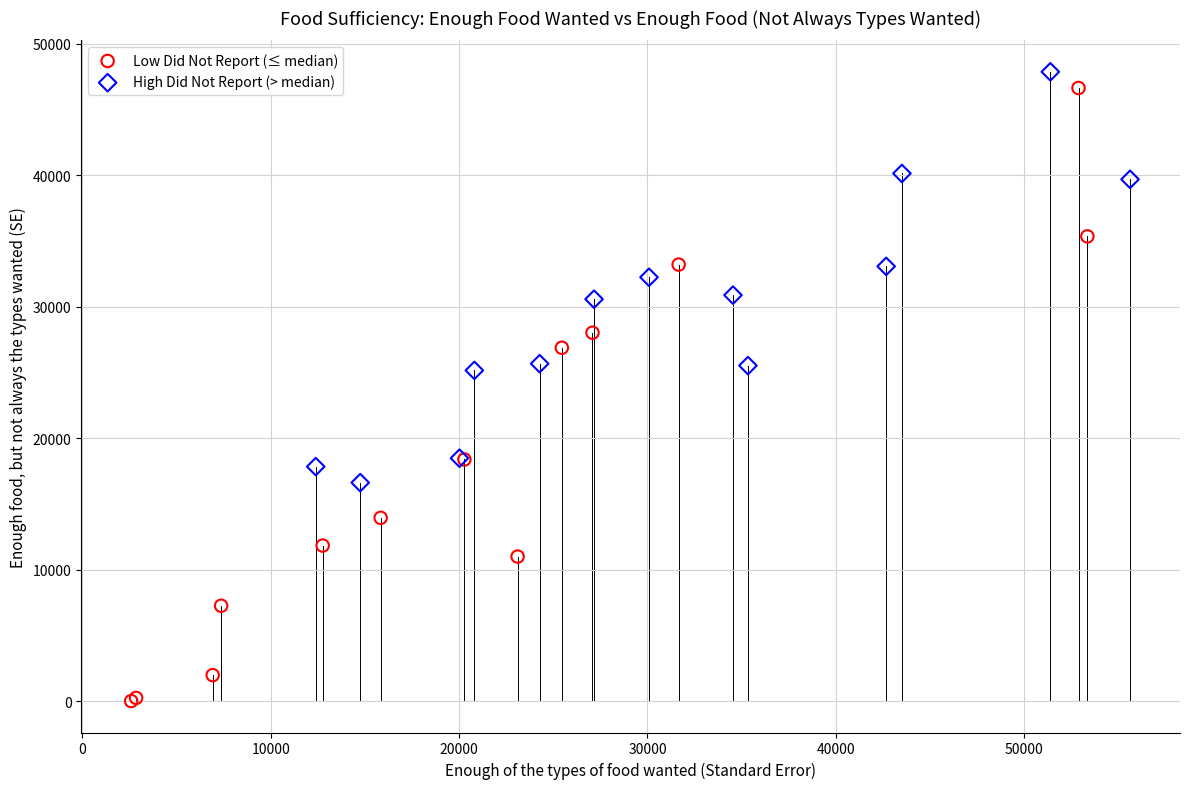

Which series reaches the maximum Y coordinate?

High Did Not Report (> median)